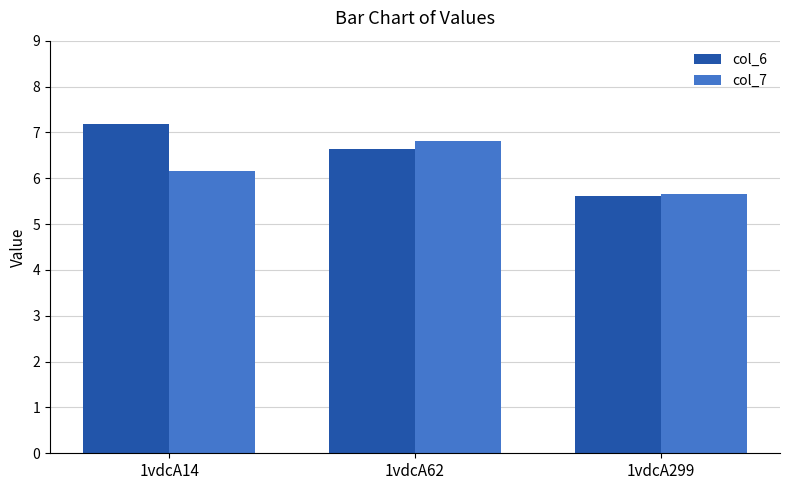

How many data points does each series have?

3